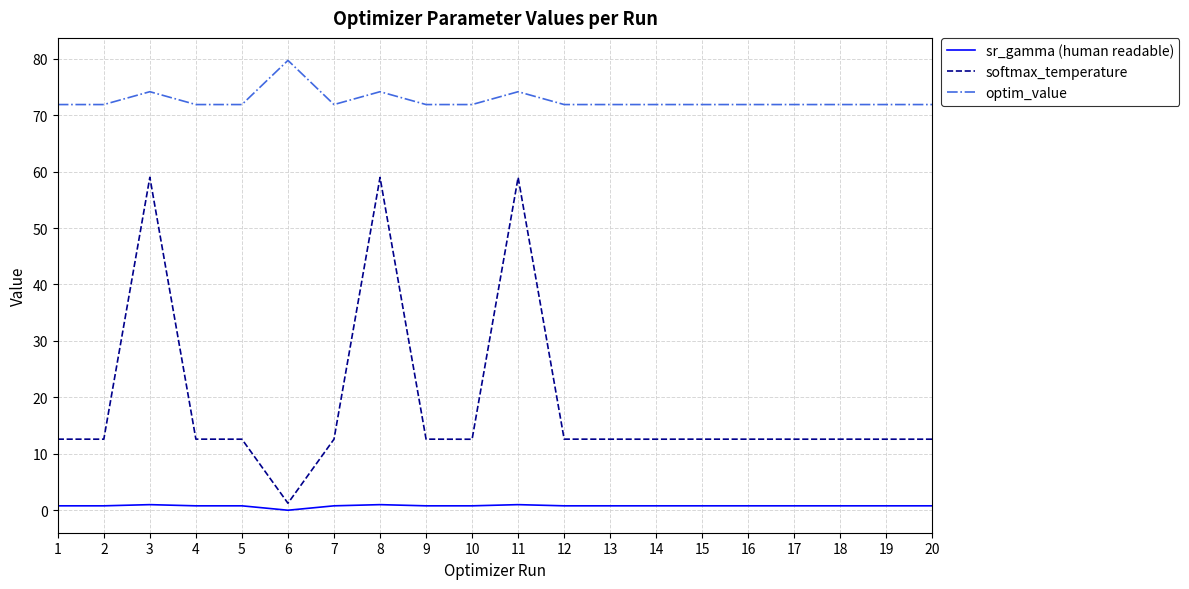

Which category has the lowest value in the sr_gamma (human readable) series?

6